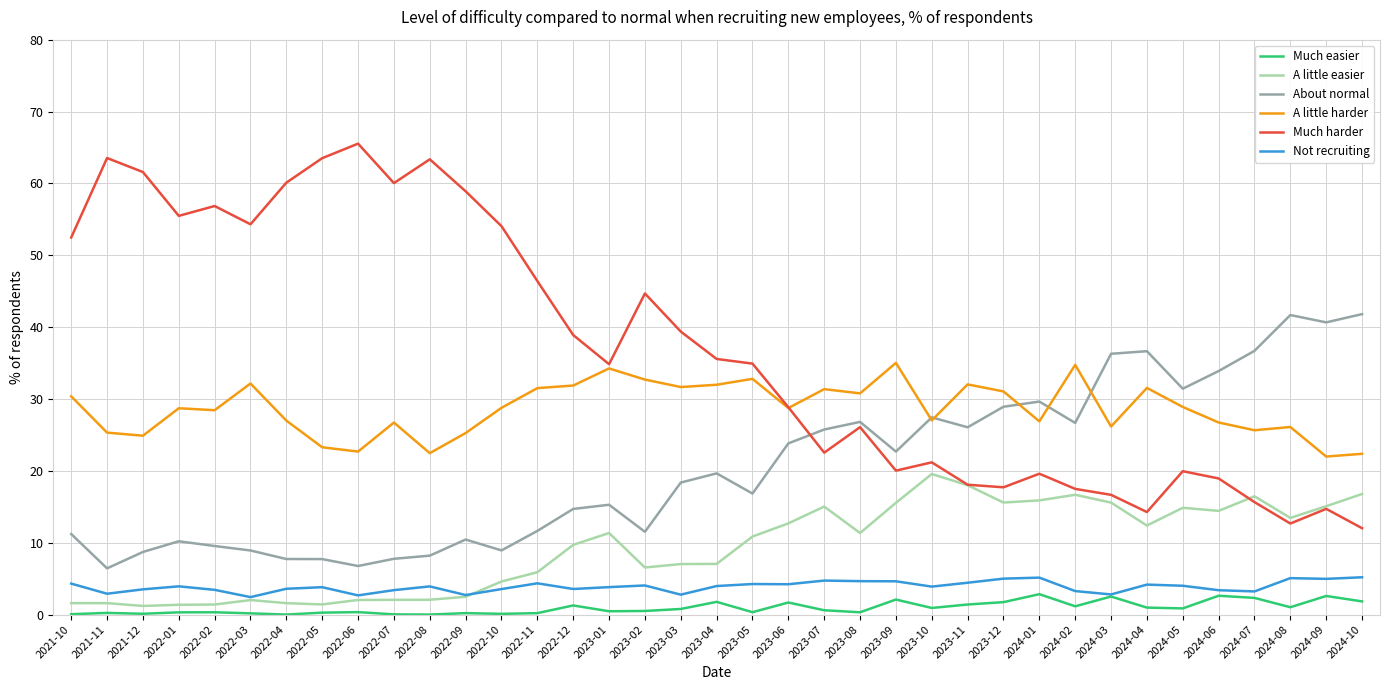

Between 2022-08 and 2023-08, which series saw the biggest shift?

Much harder